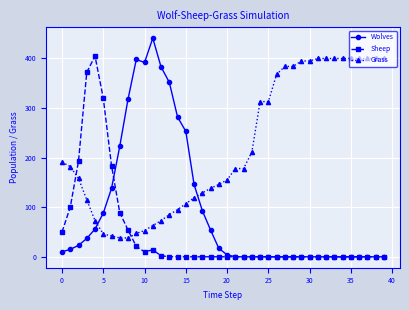

Which series has the largest range (max minus min)?

Wolves